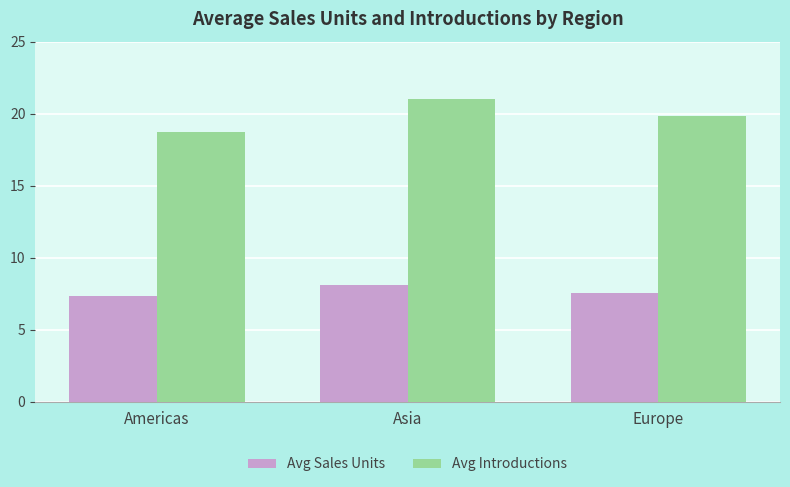

Rank the series at Europe from highest to lowest value.

Avg Introductions, Avg Sales Units